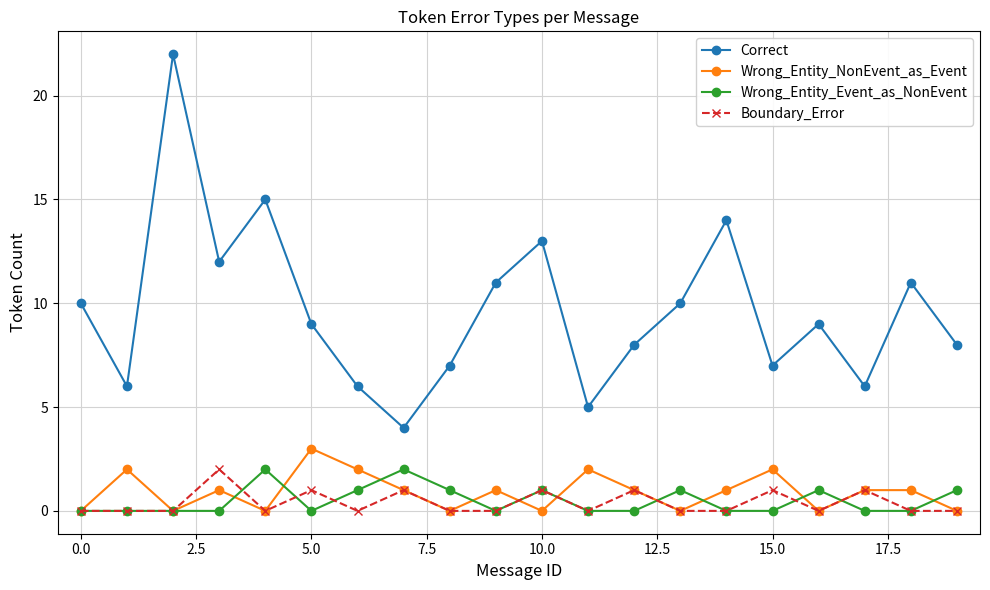

In Wrong_Entity_NonEvent_as_Event, how many points are lower than both neighbors (excluding endpoints)?

6